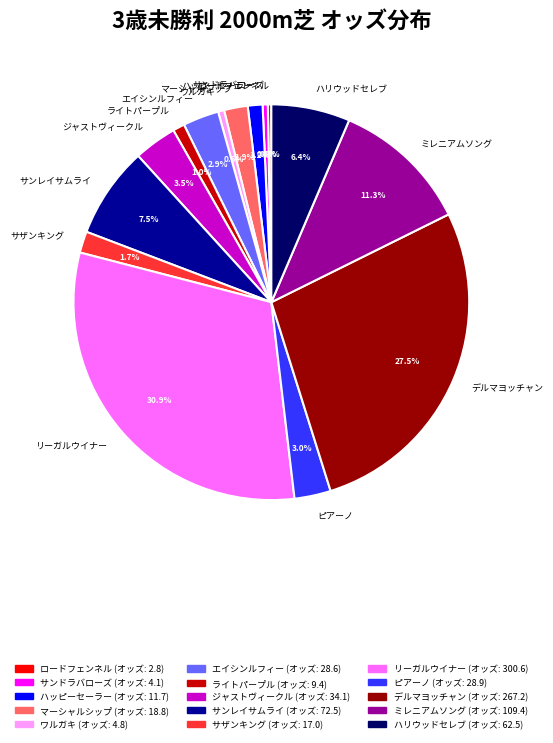

Does ハリウッドセレブ represent more than half of the total?

No